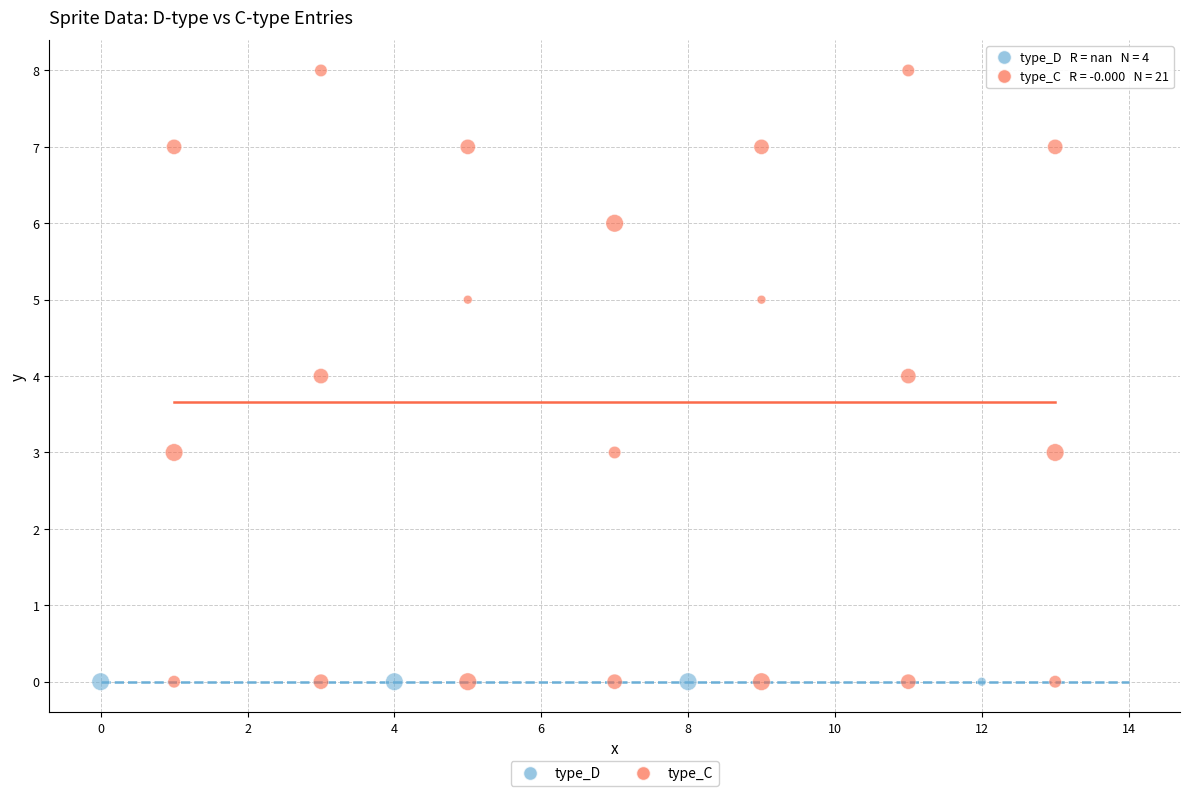

Which series reaches the maximum Y coordinate?

type_C